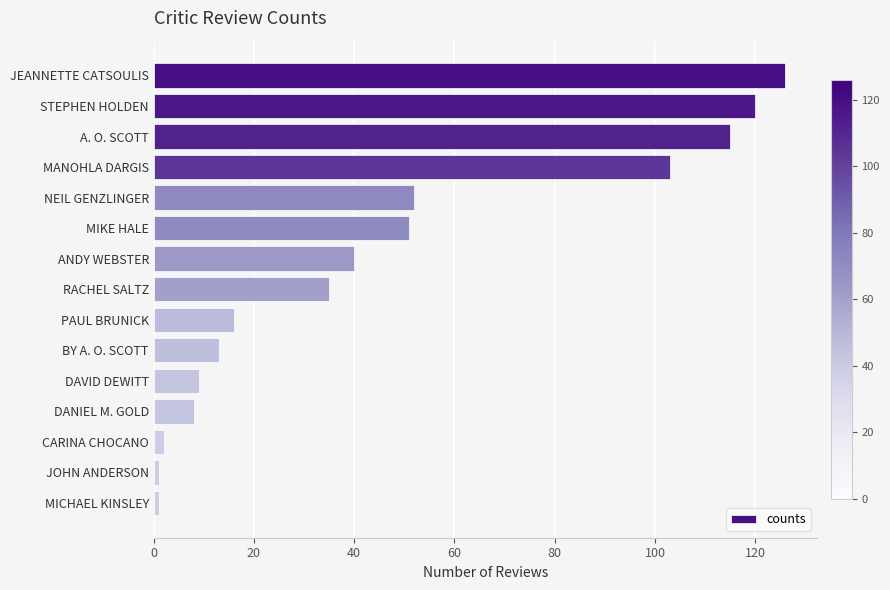

What position from the bottom is DANIEL M. GOLD?

4